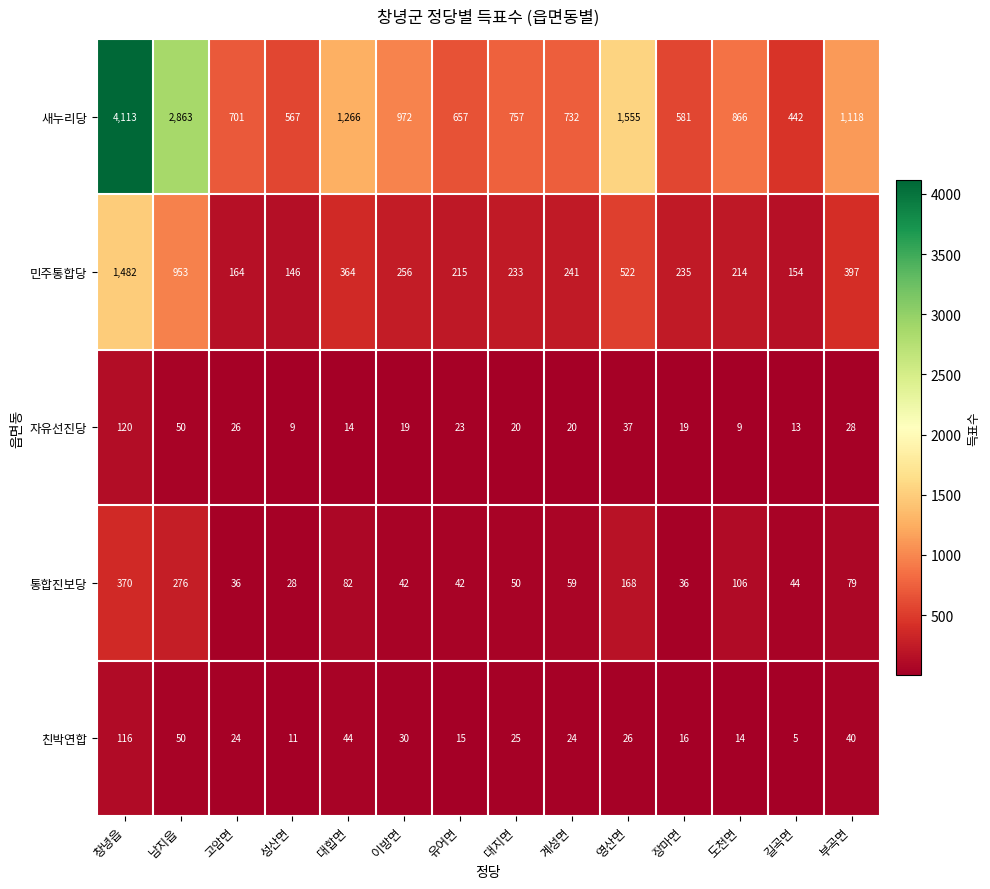

At how many categories does at least one series exceed 2323?

2